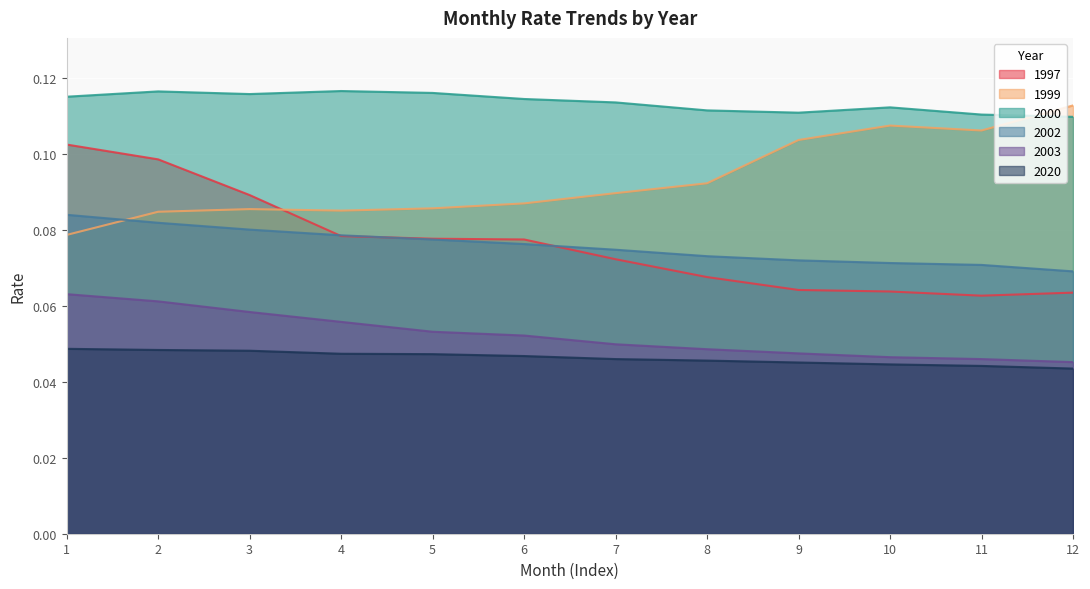

Reading left to right, extract all data points from this chart.

1997: 1=0.1	2=0.1	3=0.1	4=0.1	5=0.1	6=0.1	7=0.1	8=0.1	9=0.1	10=0.1	11=0.1	12=0.1
1999: 1=0.1	2=0.1	3=0.1	4=0.1	5=0.1	6=0.1	7=0.1	8=0.1	9=0.1	10=0.1	11=0.1	12=0.1
2000: 1=0.1	2=0.1	3=0.1	4=0.1	5=0.1	6=0.1	7=0.1	8=0.1	9=0.1	10=0.1	11=0.1	12=0.1
2002: 1=0.1	2=0.1	3=0.1	4=0.1	5=0.1	6=0.1	7=0.1	8=0.1	9=0.1	10=0.1	11=0.1	12=0.1
2003: 1=0.1	2=0.1	3=0.1	4=0.1	5=0.1	6=0.1	7=0.0	8=0.0	9=0.0	10=0.0	11=0.0	12=0.0
2020: 1=0.0	2=0.0	3=0.0	4=0.0	5=0.0	6=0.0	7=0.0	8=0.0	9=0.0	10=0.0	11=0.0	12=0.0